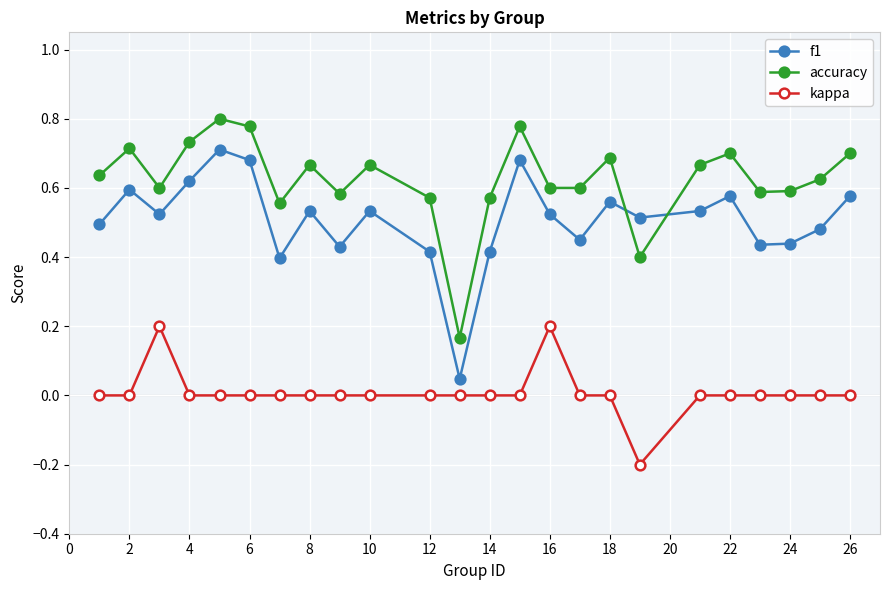

Which series has the largest total across all categories?

accuracy